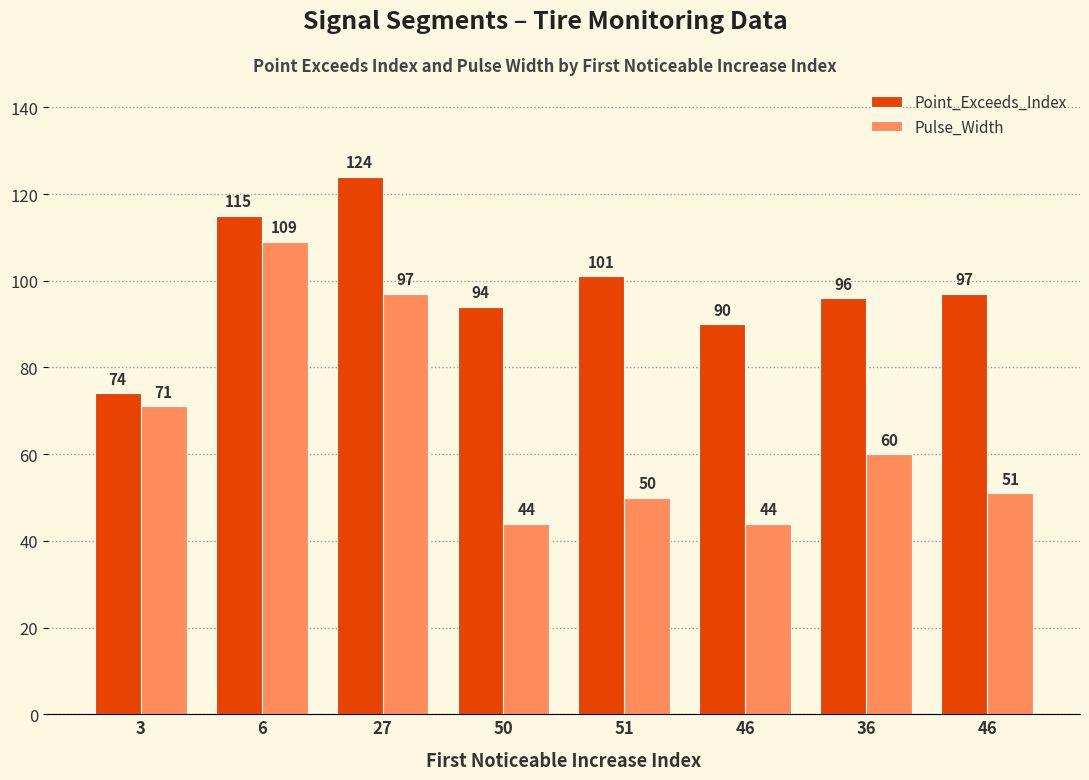

Reading right to left, list all the values displayed in this chart.

Point_Exceeds_Index: 46=97	36=96	46=90	51=101	50=94	27=124	6=115	3=74
Pulse_Width: 46=51	36=60	46=44	51=50	50=44	27=97	6=109	3=71